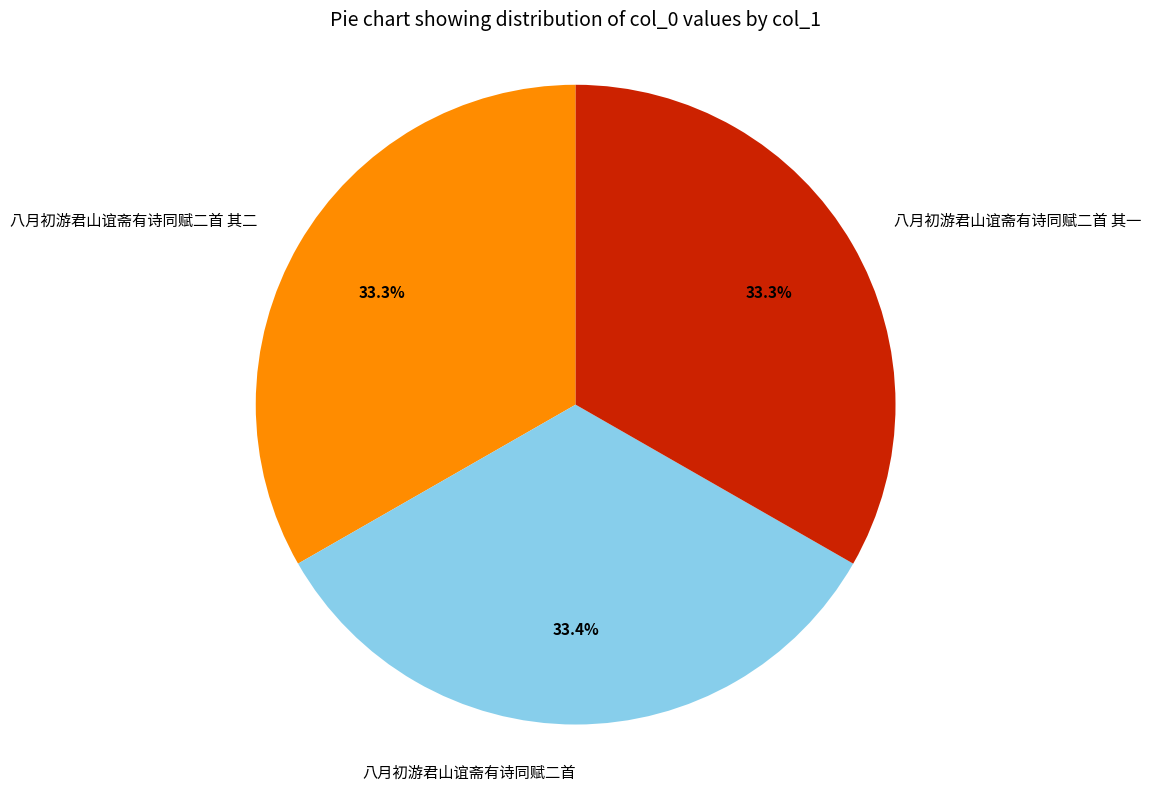

Approximately how many times larger is the value at 八月初游君山谊斋有诗同赋二首 compared to 八月初游君山谊斋有诗同赋二首 其二?

1.0